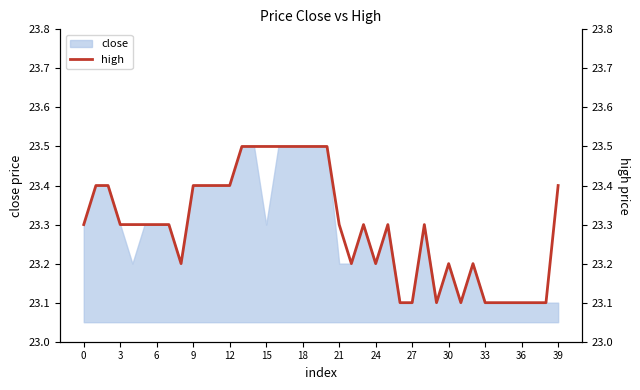

What is the lowest value of the close series?

23.1